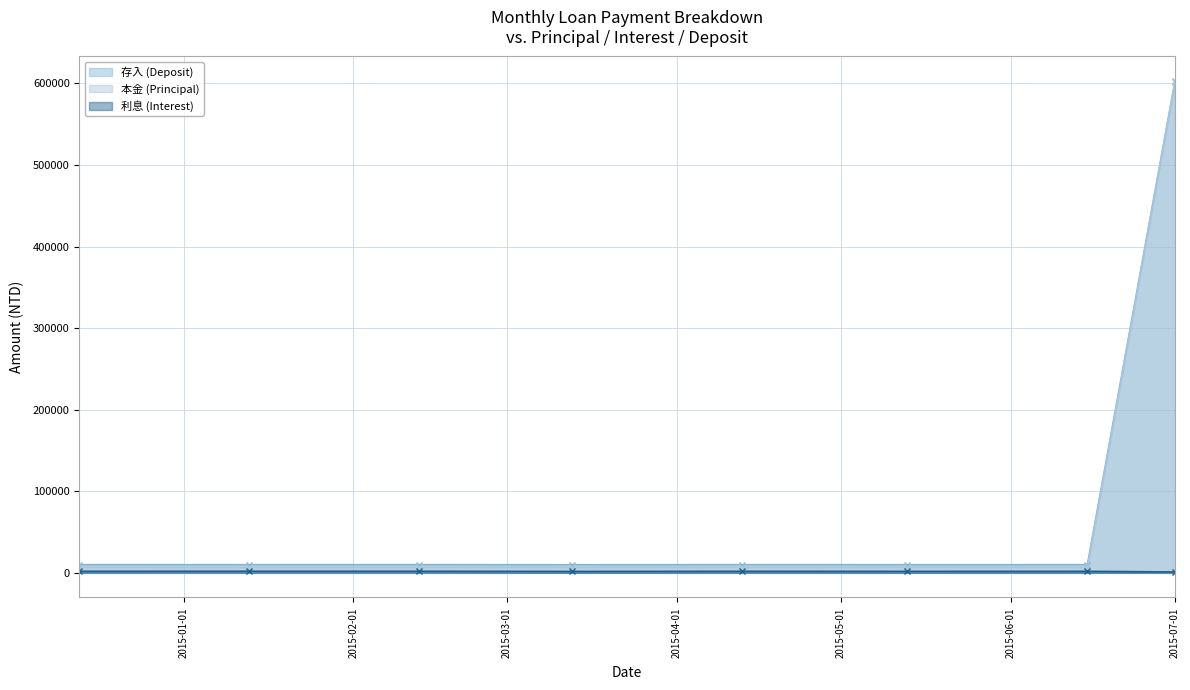

In 利息 (Interest), how many points are lower than both neighbors (excluding endpoints)?

2